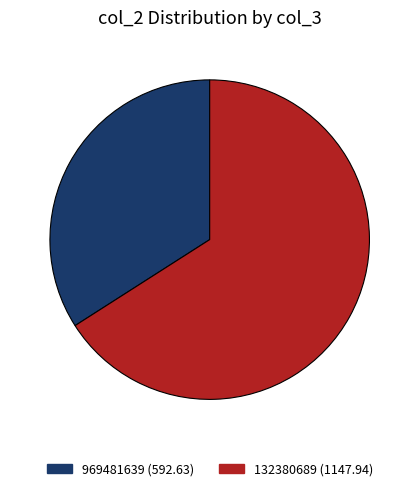

True or false: 969481639 accounts for 20% of the total.

False